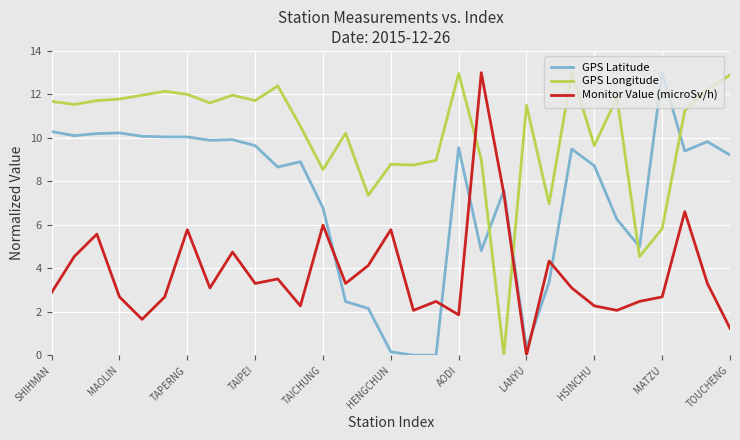

List the series in order of their overall mean, highest first.

GPS Longitude, GPS Latitude, Monitor Value (microSv/h)